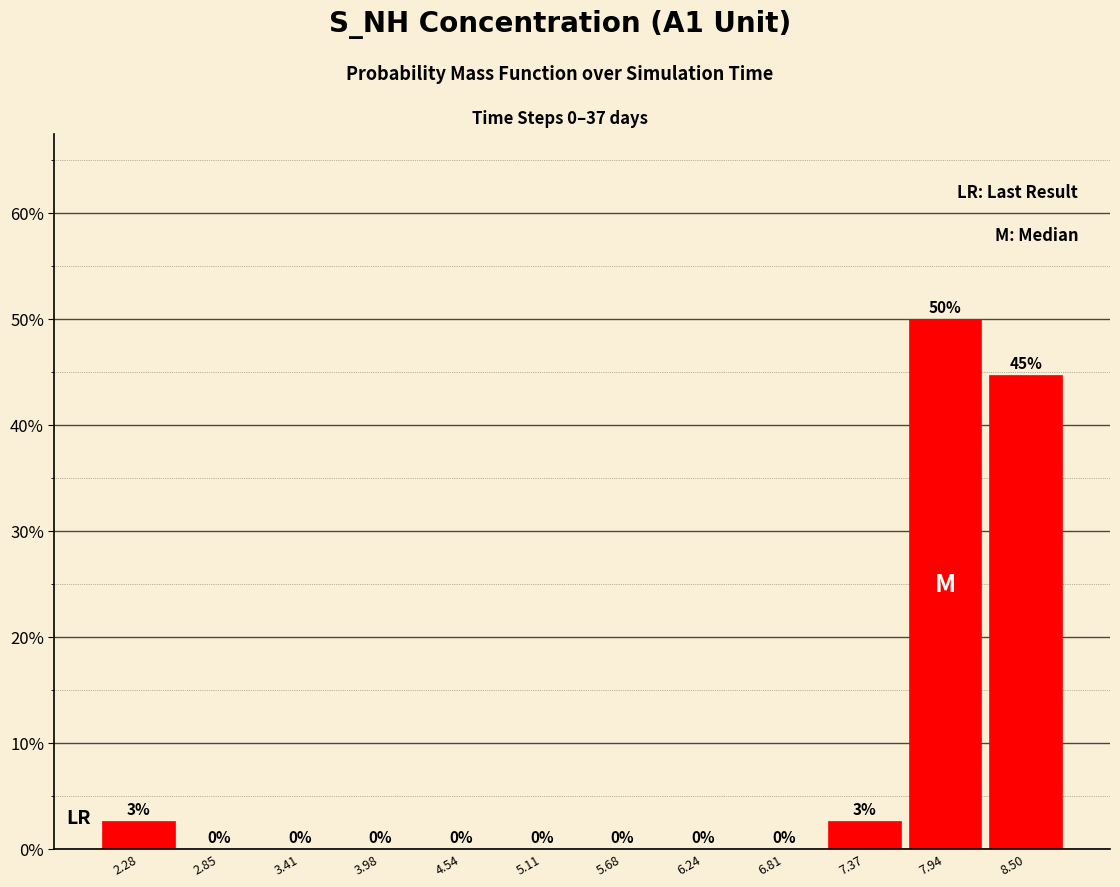

Over which range of the x-axis is the bar tallest?

7.7 to 8.2